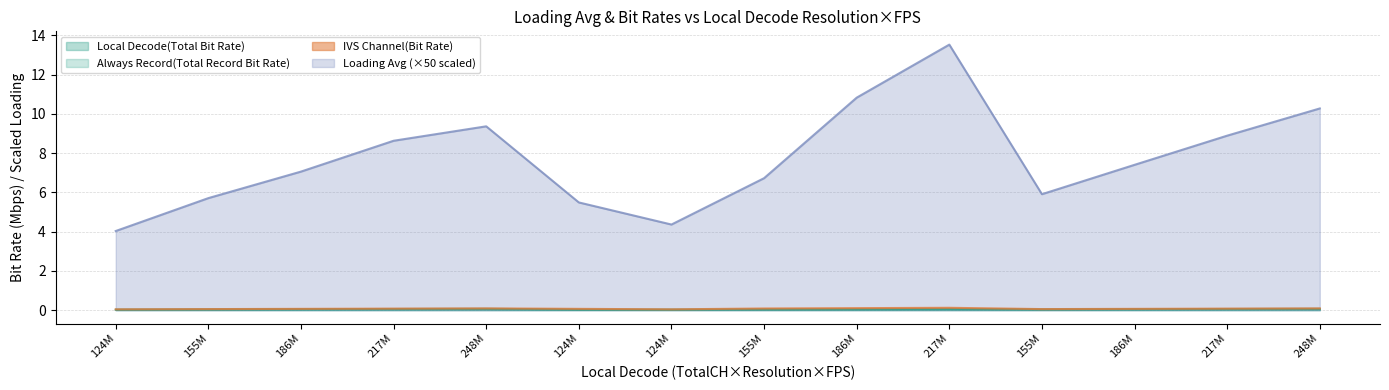

What is the difference between the highest and lowest values at 155520000?

5.7